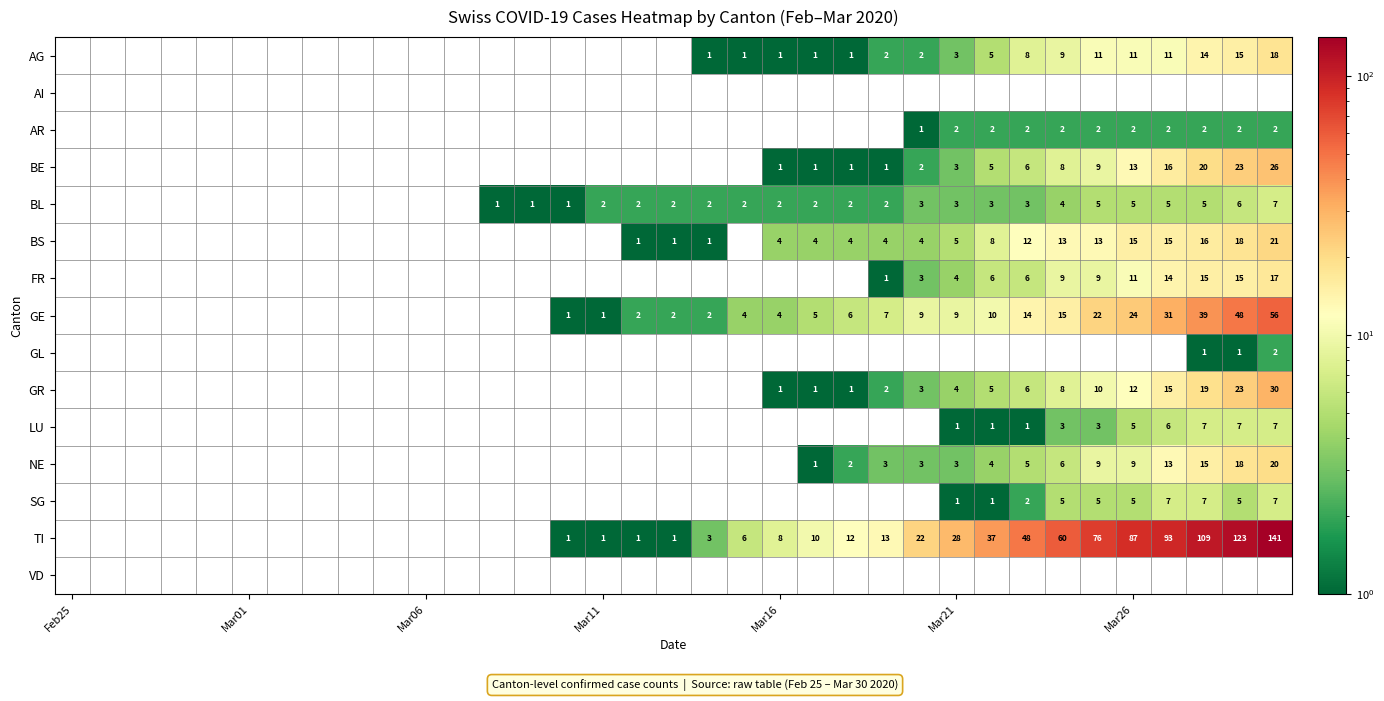

The value of BS at Mar26 is 15. True or false?

True